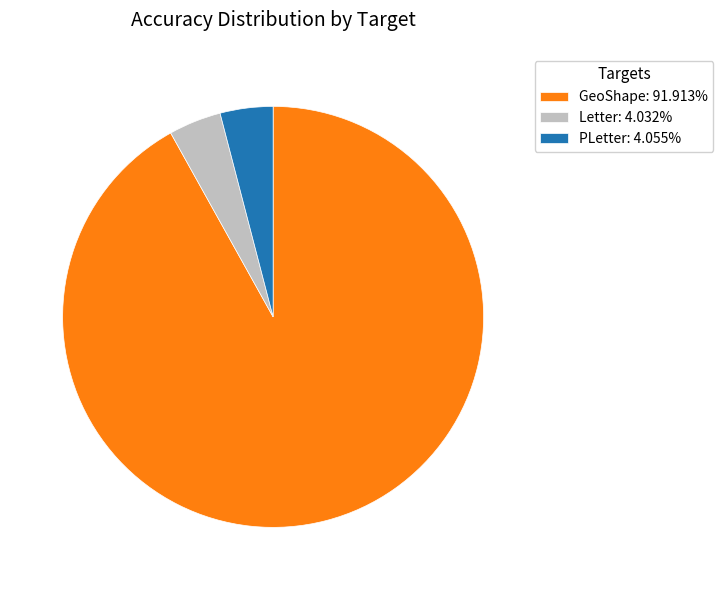

Is the sum of Letter: 4.032% and PLetter: 4.055% greater than half?

No